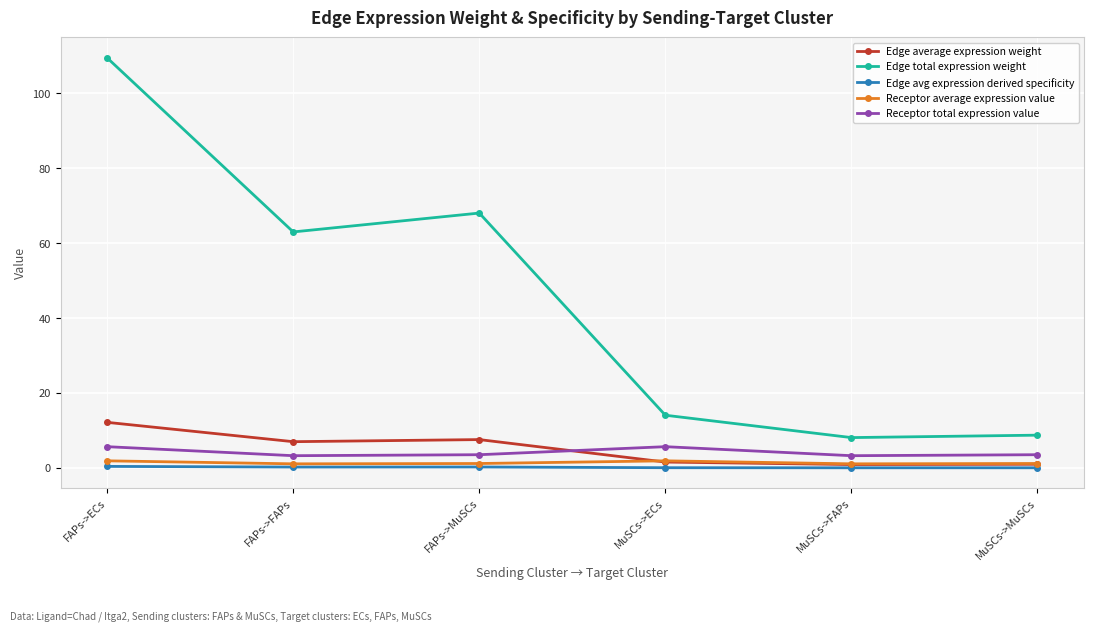

What is the difference between the maximum and minimum values in the Receptor average expression value series?

0.8